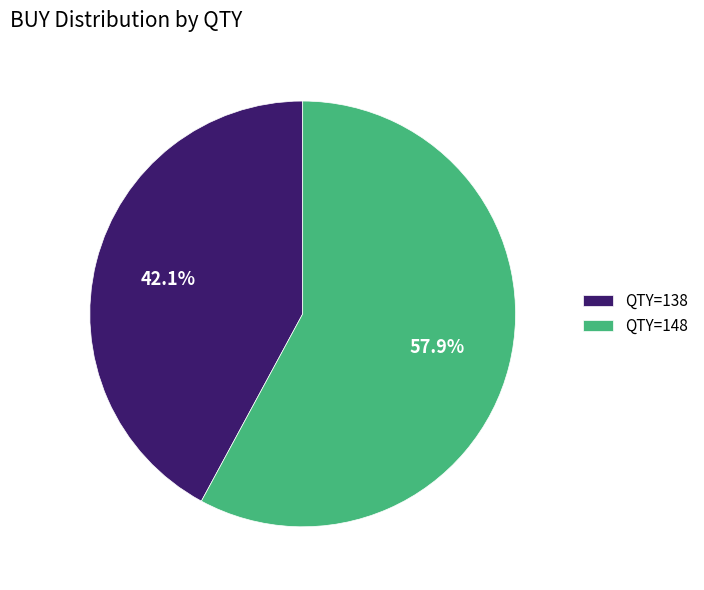

Which has a higher value, QTY=148 or QTY=138?

QTY=148